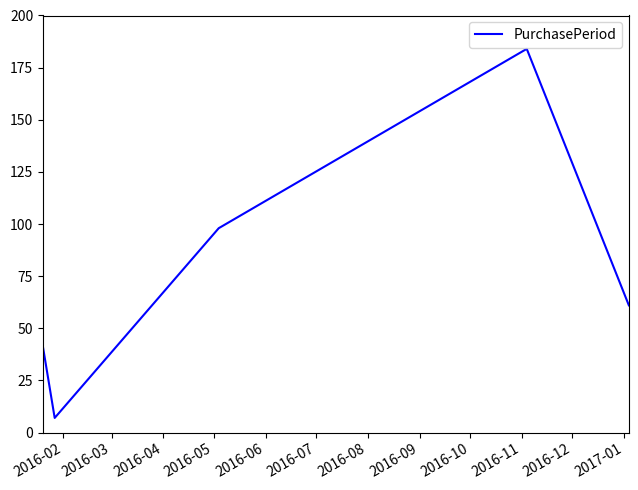

Is this an area chart (filled region under the line)?

No